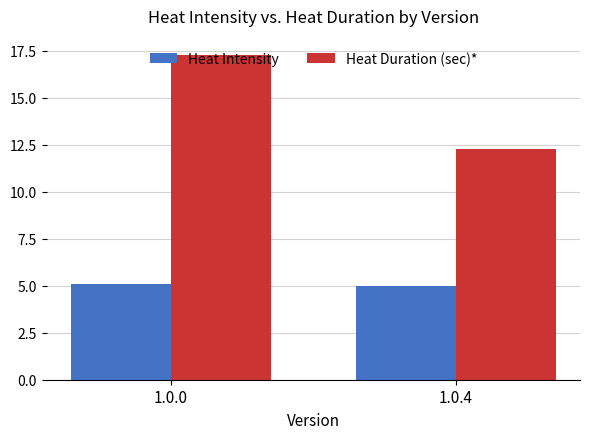

Which series has the largest total across all categories?

Heat Duration (sec)*